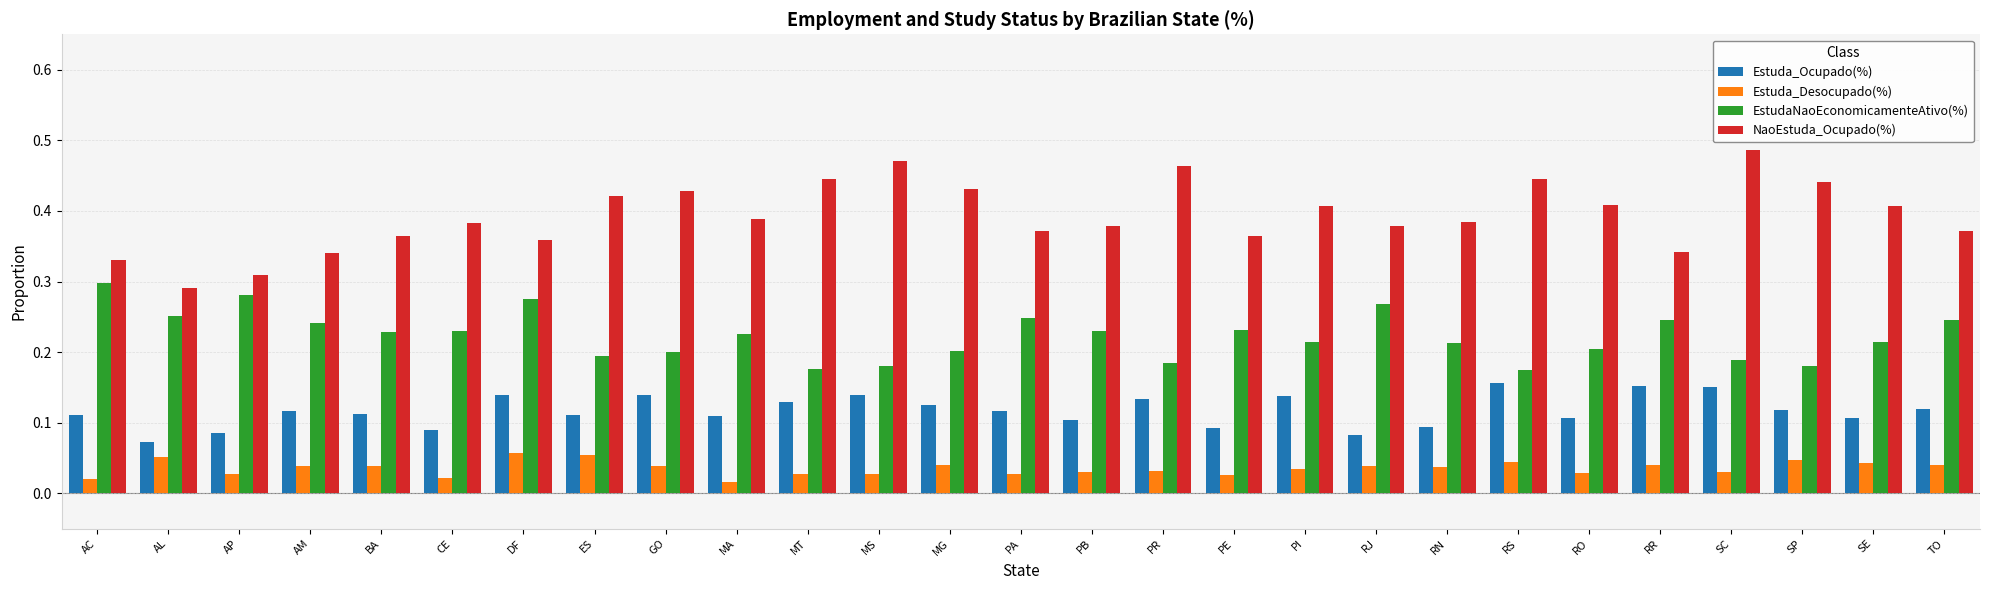

Which series has the widest spread of values?

NaoEstuda_Ocupado(%)